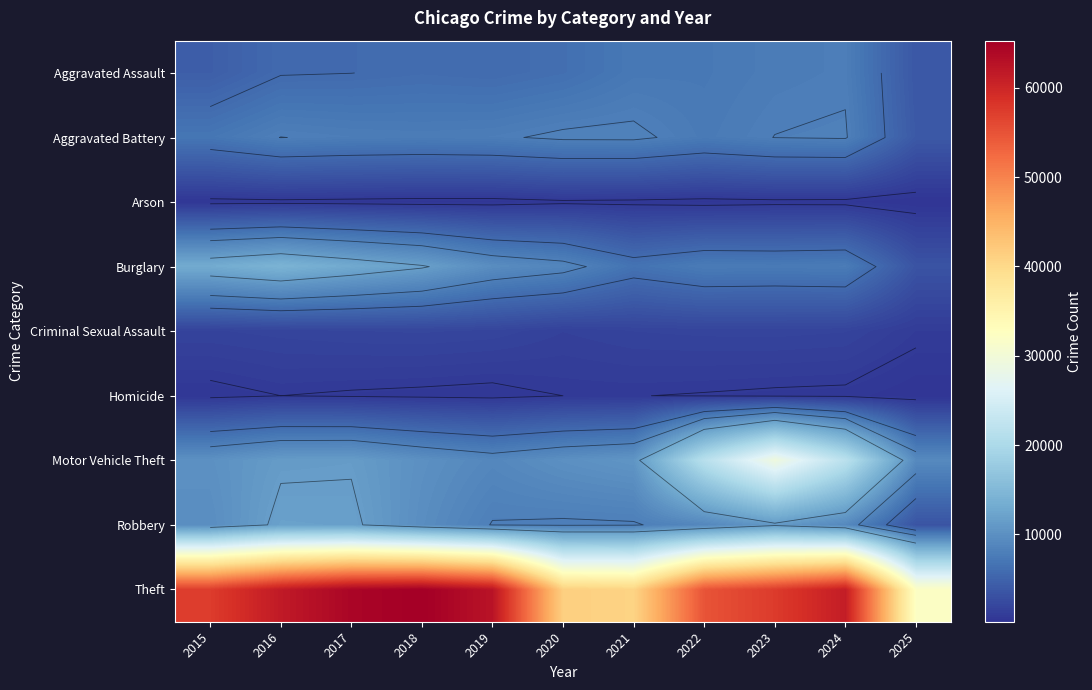

Which series has the largest range (max minus min)?

Theft